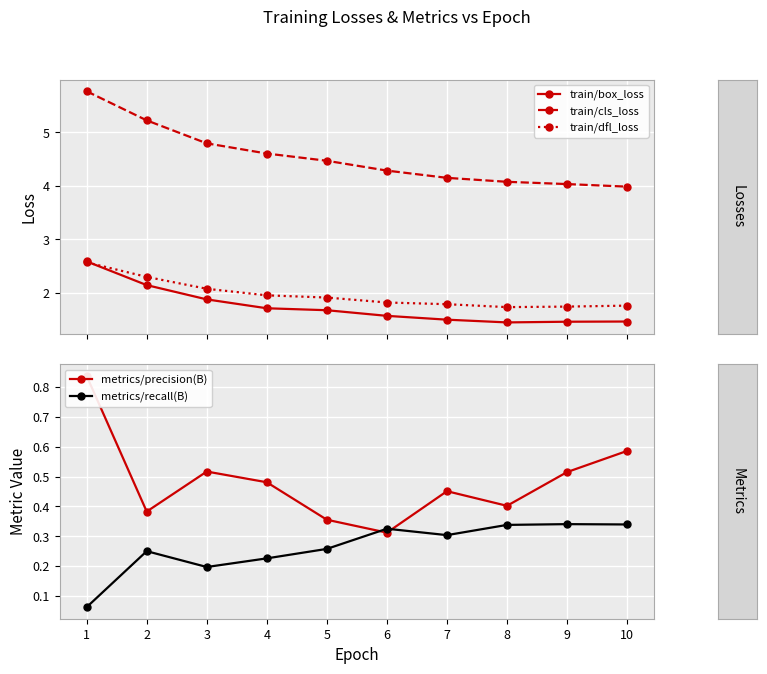

Is it true that metrics/precision(B) equals 0.7 at 9?

False